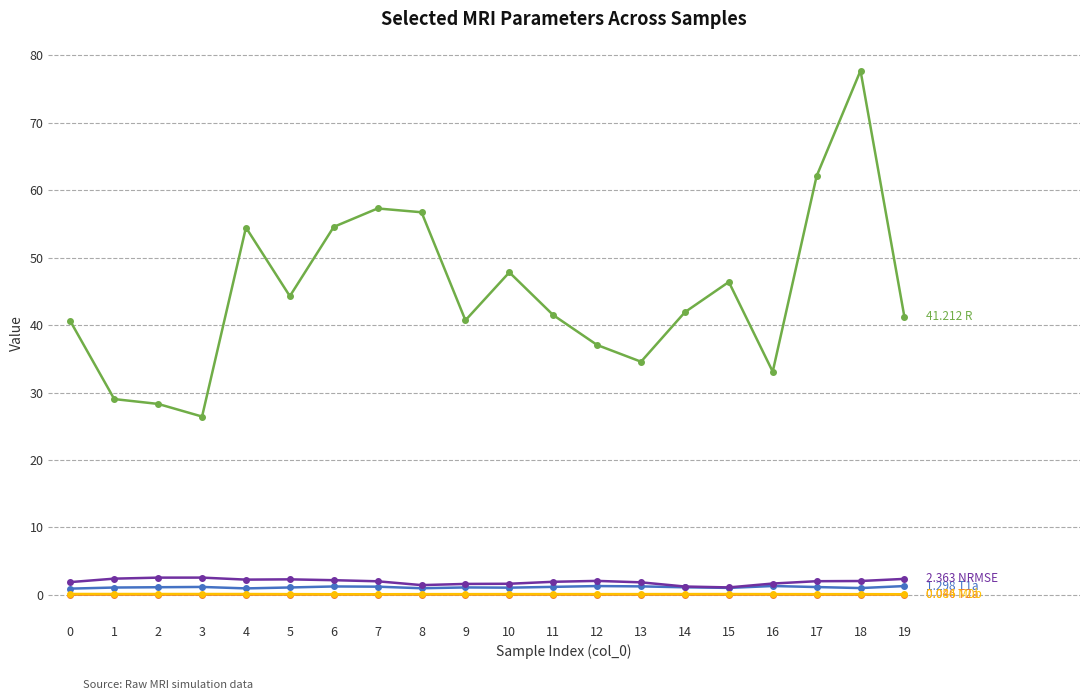

At which category is the sum across all series the highest?

18